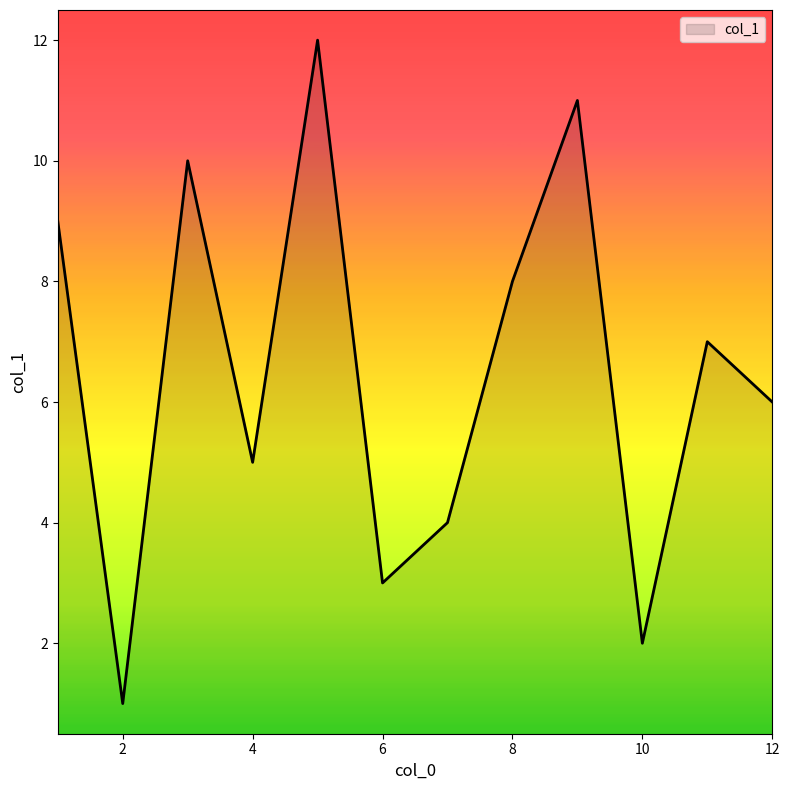

What is the maximum value shown in the chart?

12